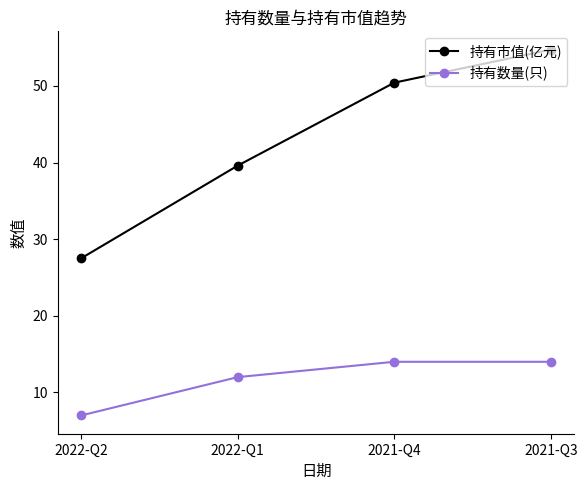

True or false: 持有市值(亿元) has a value of 50.4 at 2021-Q4.

True